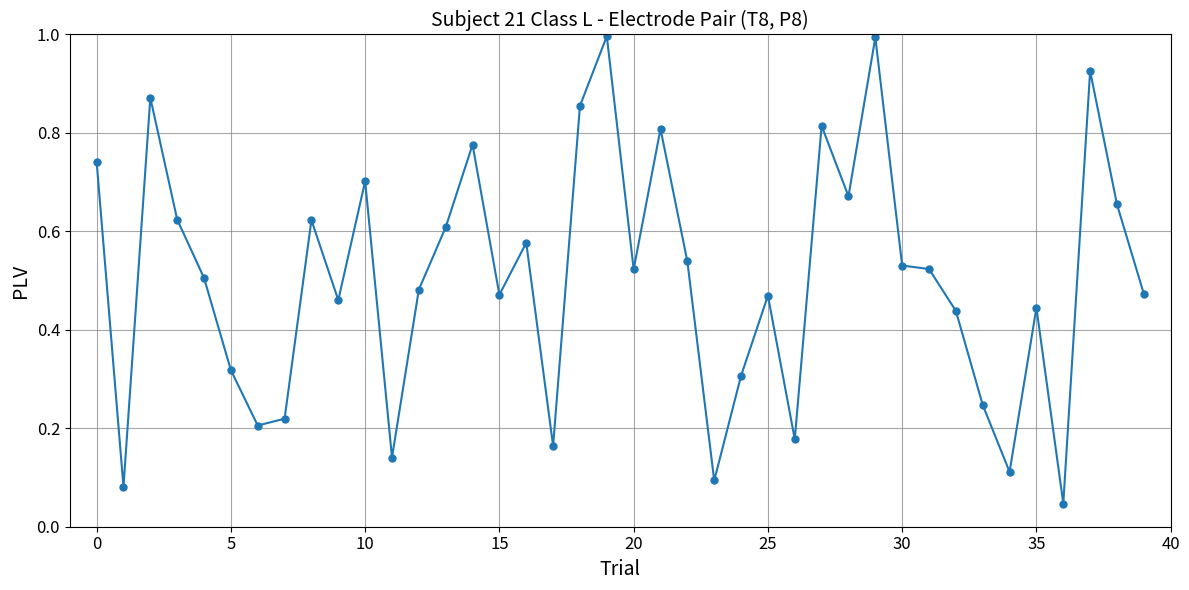

Is this an area chart (filled region under the line)?

No